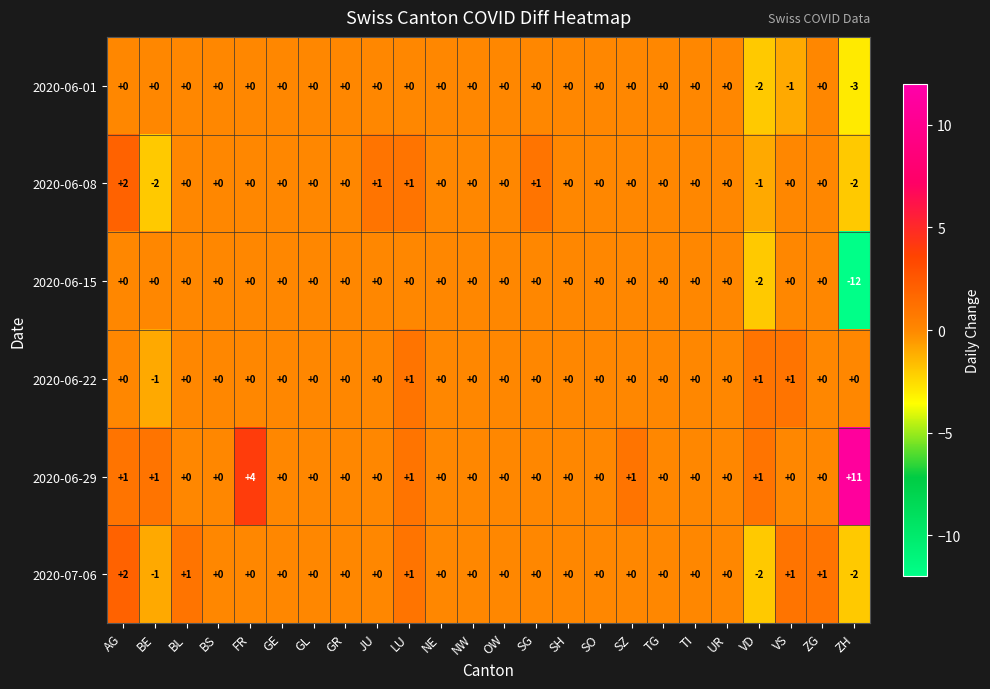

True or false: 2020-06-29 has a value of 1 at LU.

True